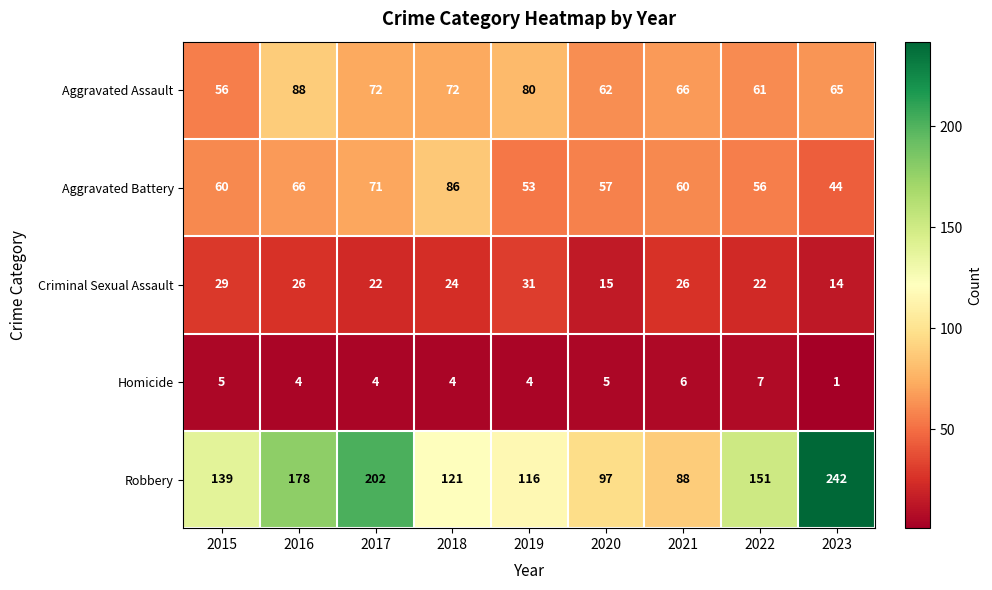

What value does the Robbery series have at 2015, to the nearest 10?

140